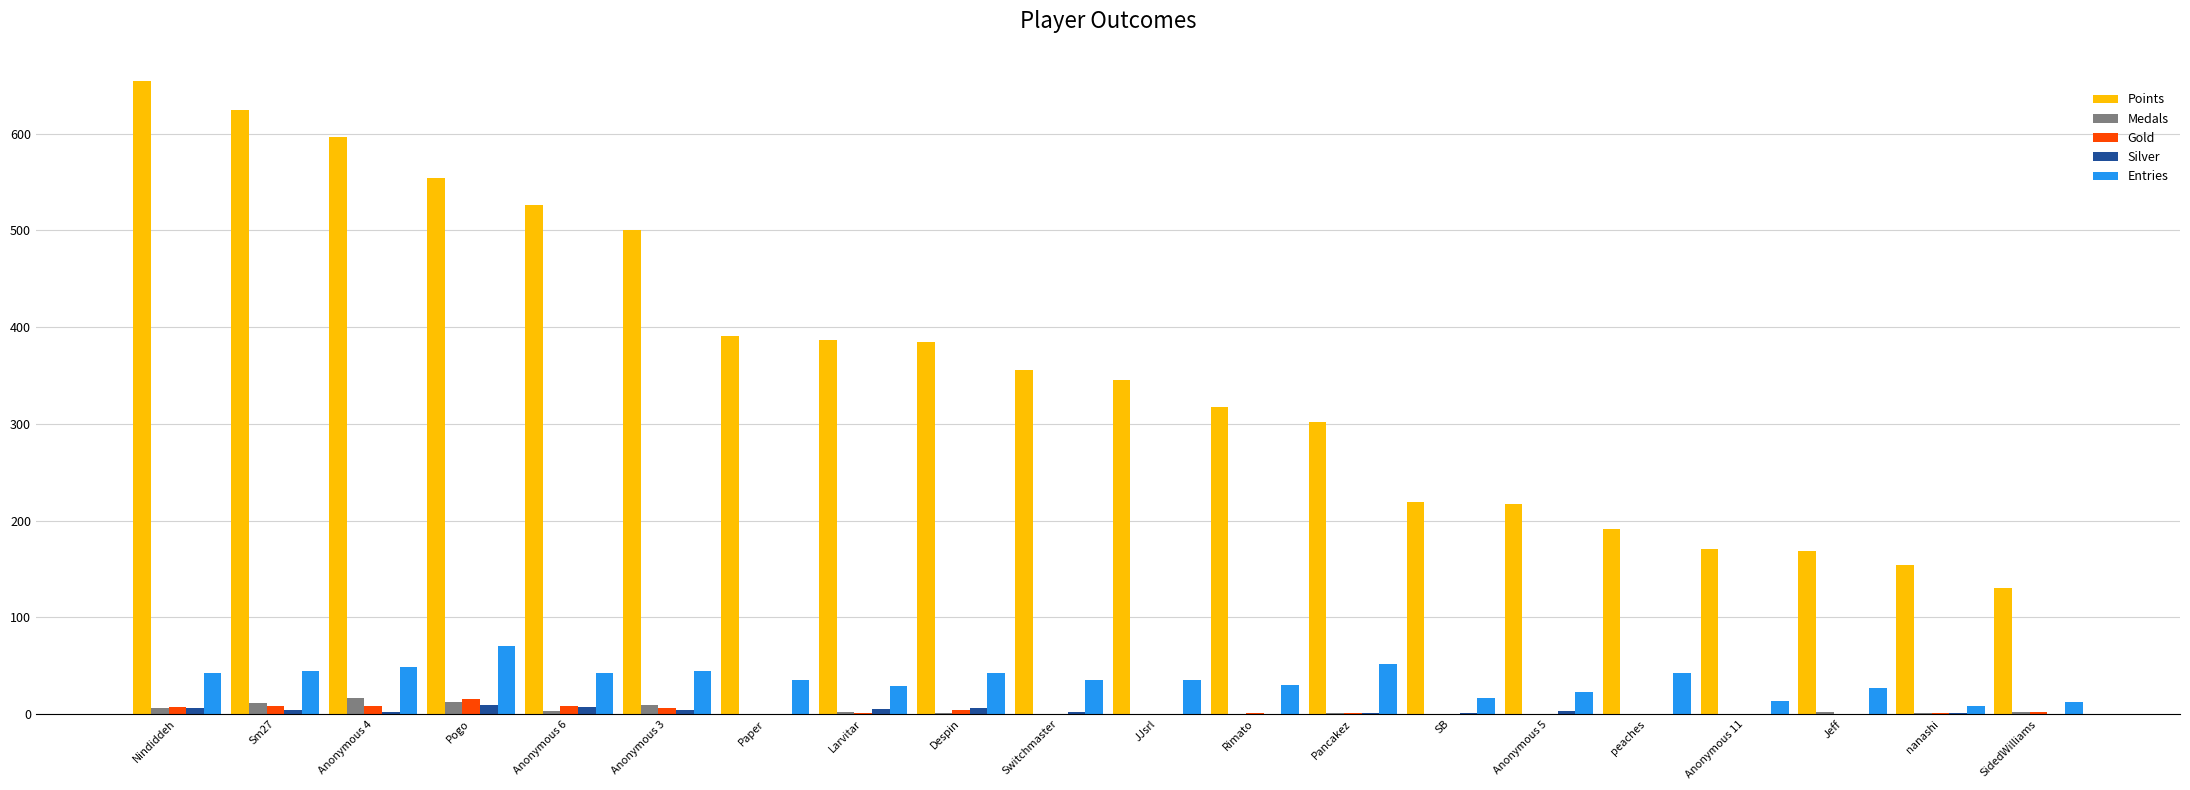

Between Paper and peaches, which series saw the biggest shift?

Points